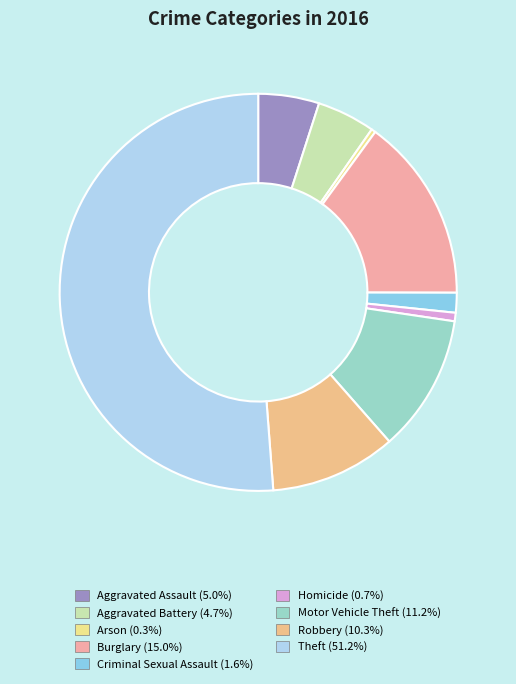

Count the number of slices in the pie.

9